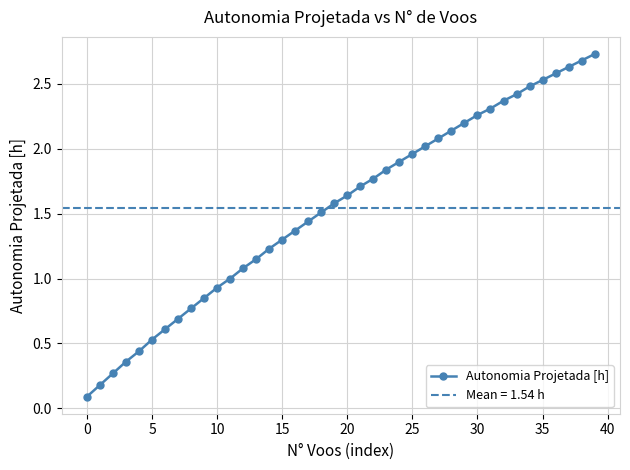

What is the change in value from 26 to 39?

+0.7